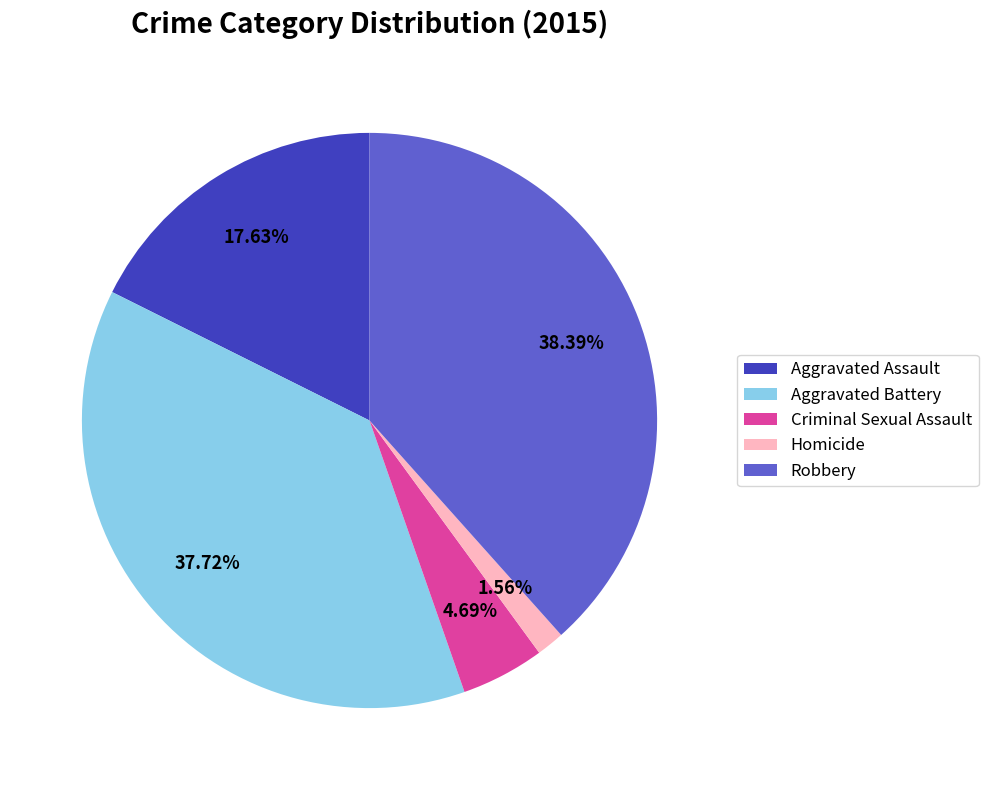

What percentage is NOT represented by Criminal Sexual Assault?

95.3%